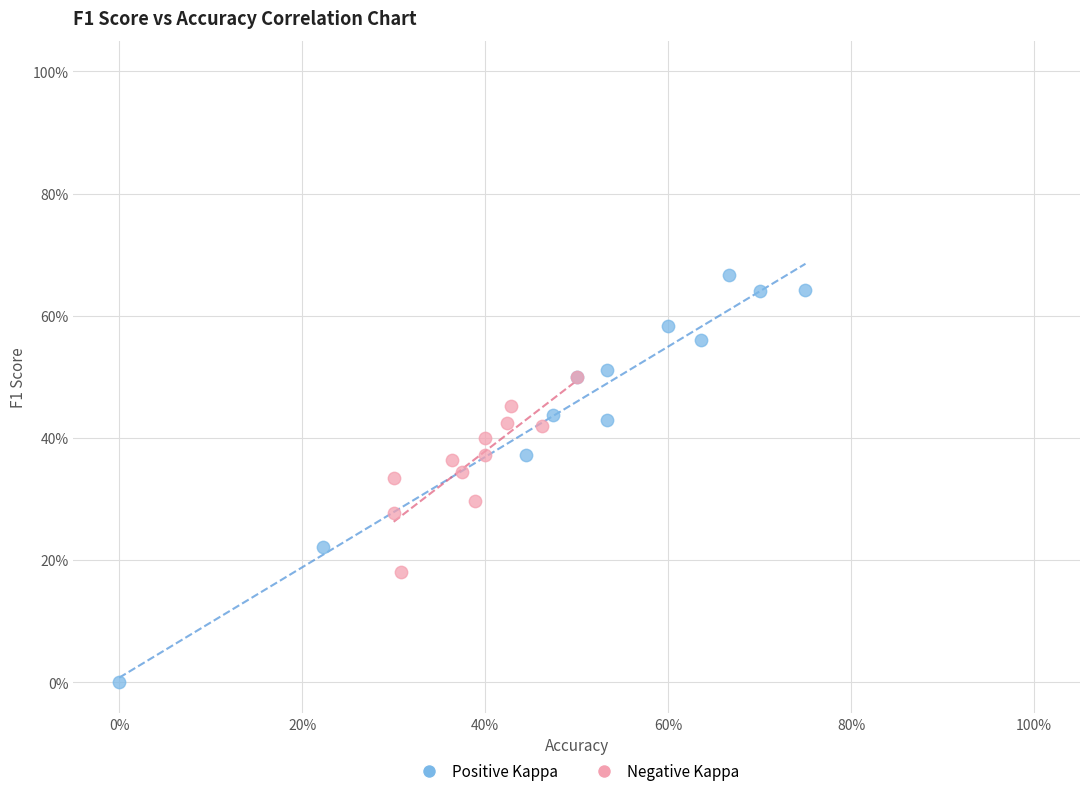

Which series has the largest Y range (max minus min)?

Positive Kappa